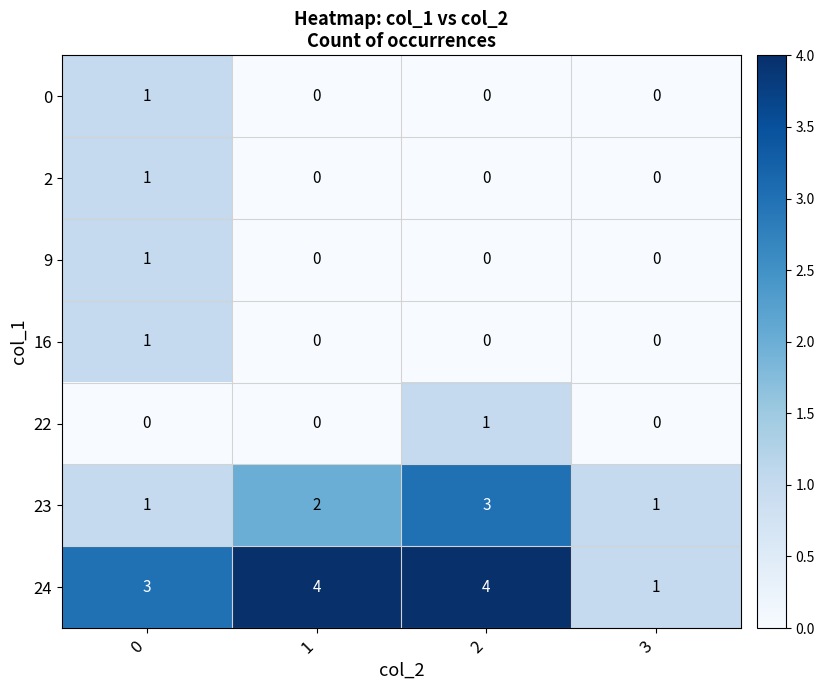

How many 23 values are between 1 and 3?

4